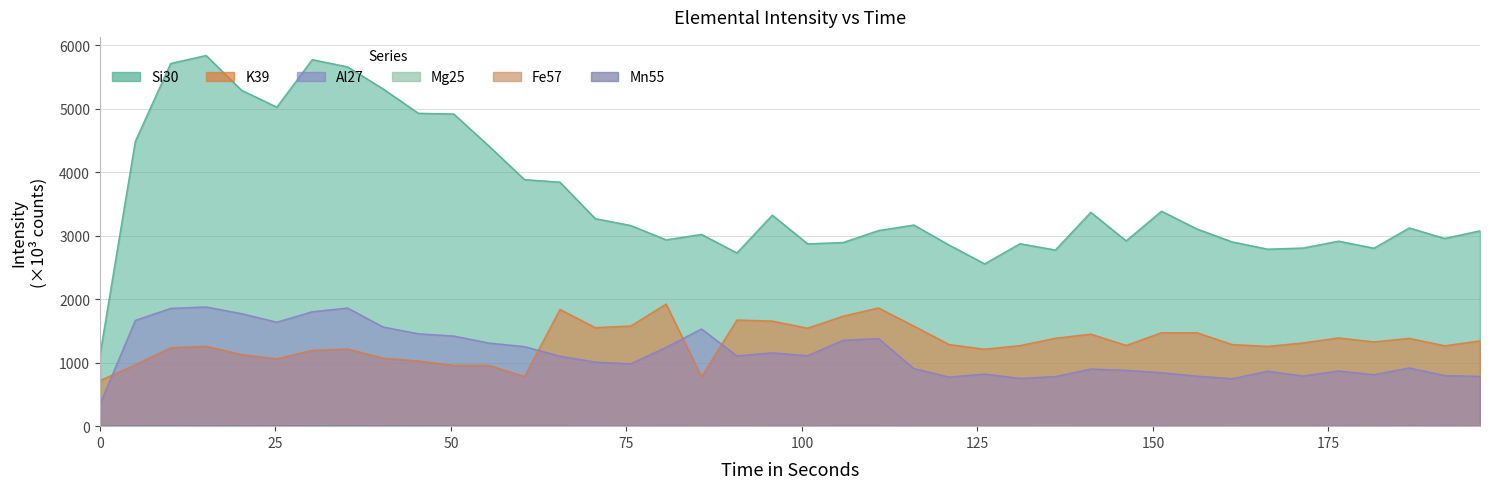

What is the sum of the Al27 values at 0 and 141.139?

1244.1